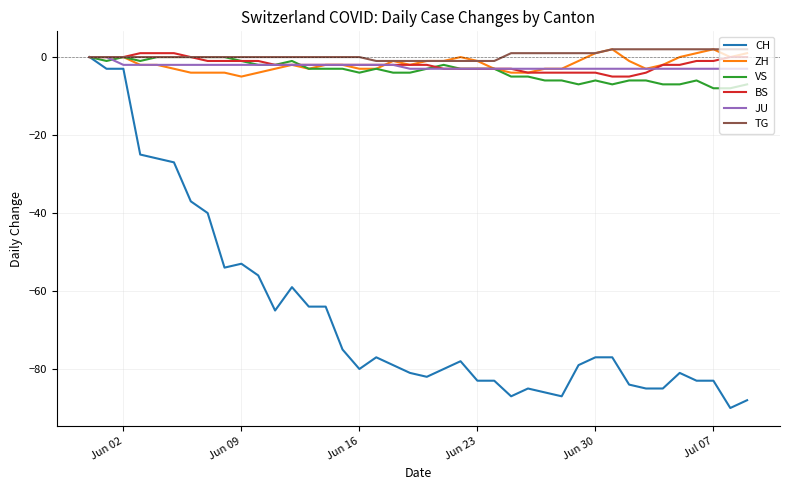

Which series has the widest spread of values?

CH